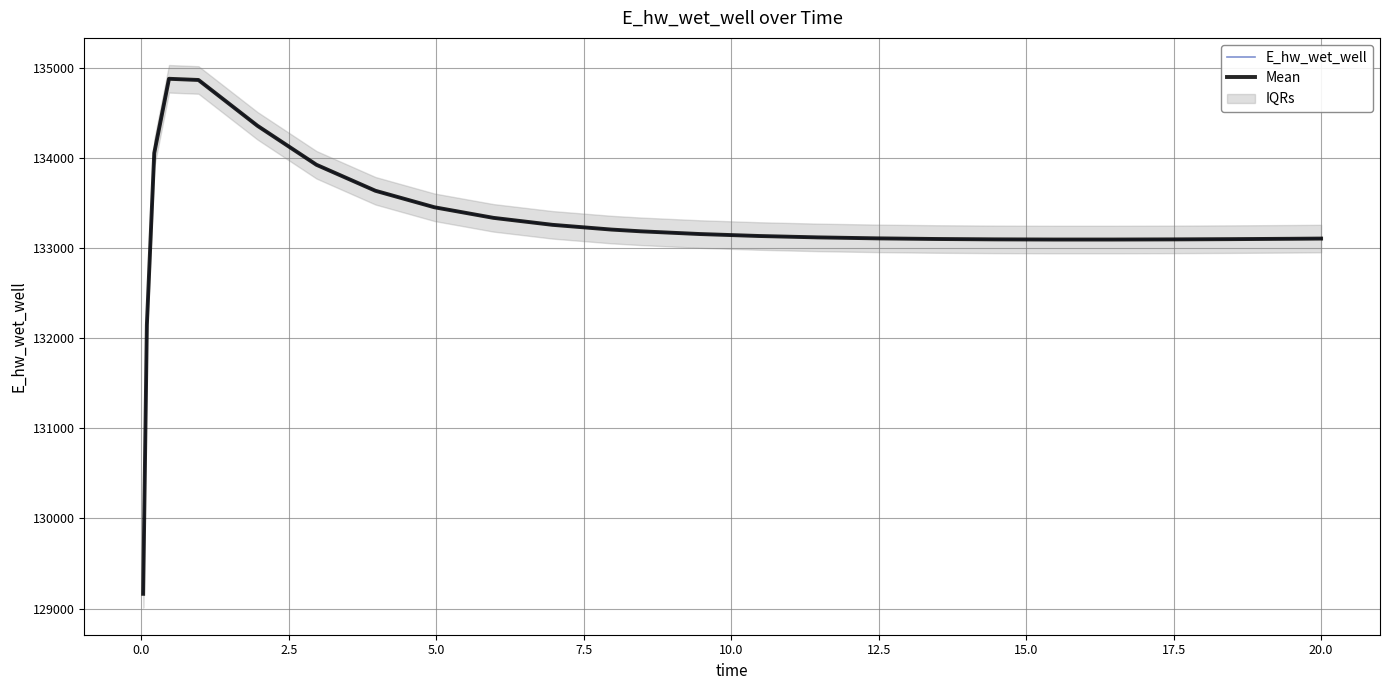

True or false: E_hw_wet_well and Mean cross at least once.

False